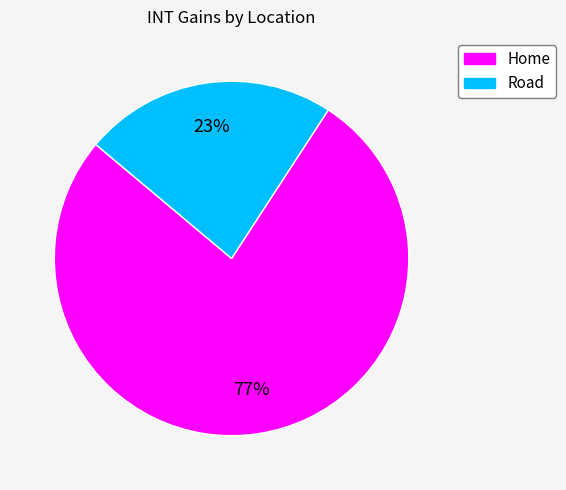

Approximately how many times larger is the value at Home compared to Road?

3.3